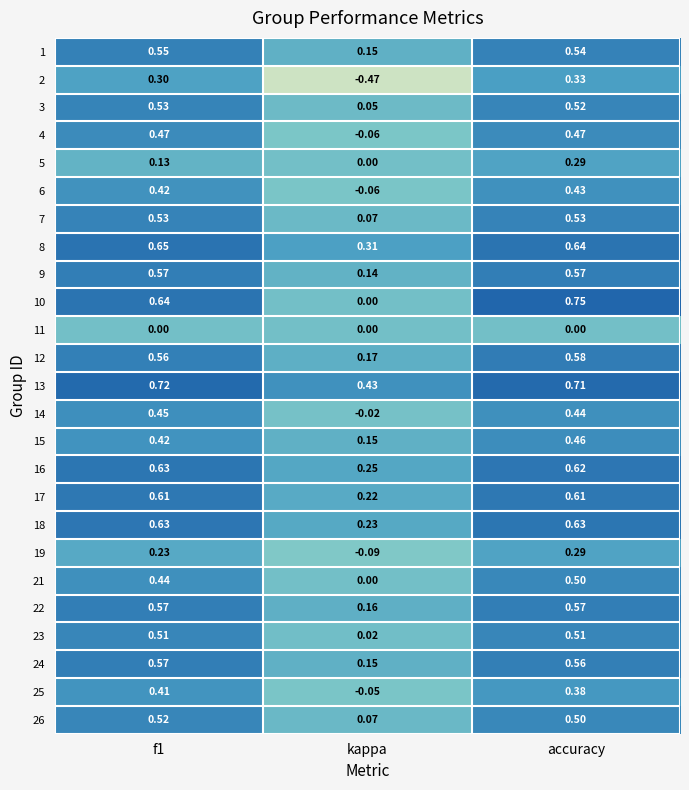

At which label is 7 closest to 0?

kappa